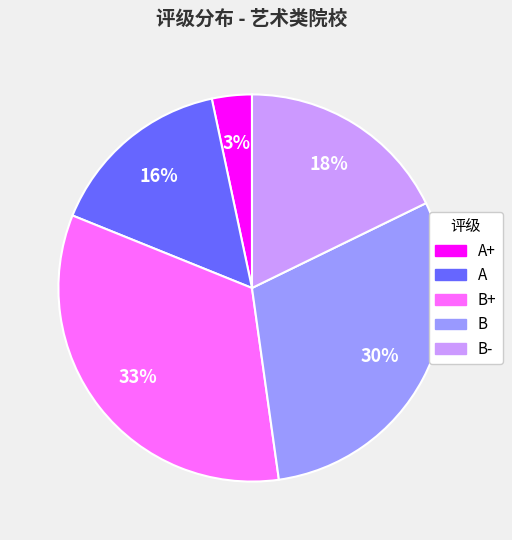

Is there any slice that represents more than half of the pie?

No